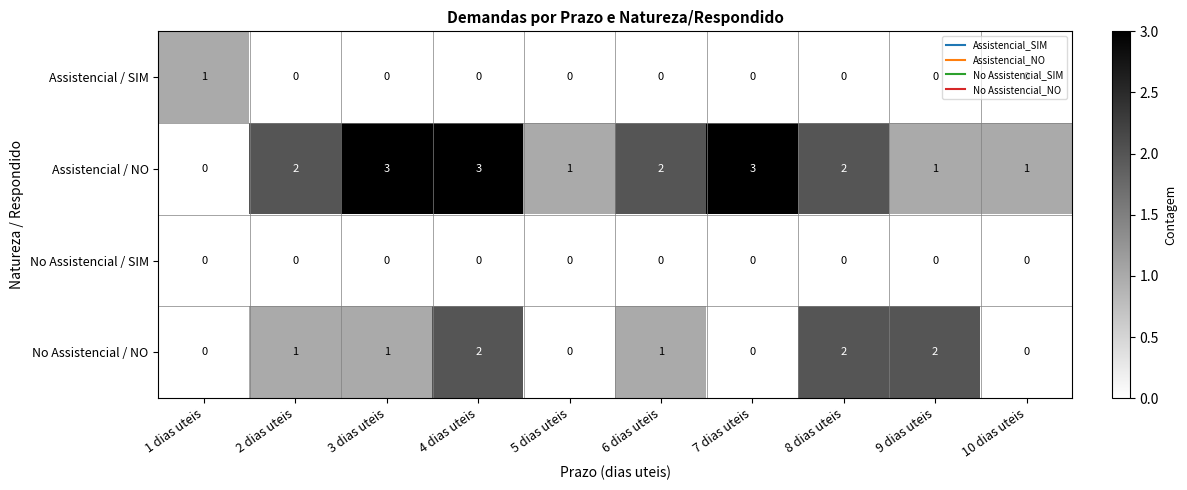

The value of Assistencial / NO at 6 dias uteis is 3. True or false?

False